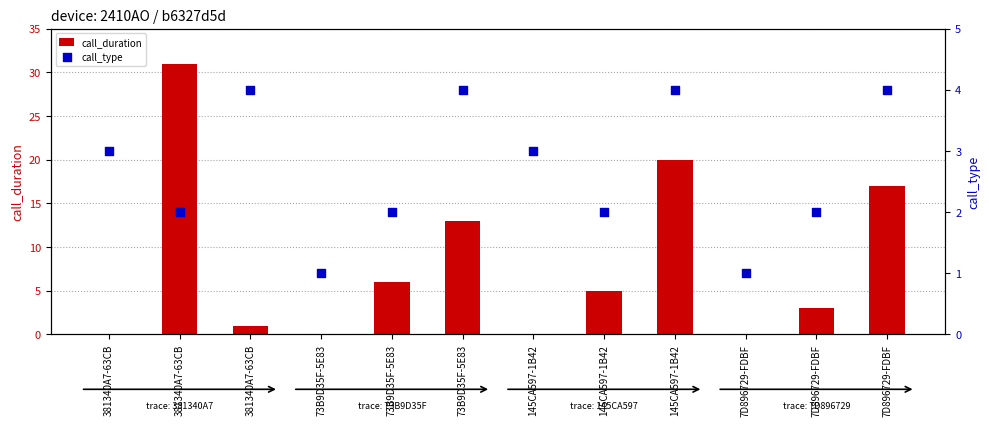

Which series has the largest total across all categories?

call_duration